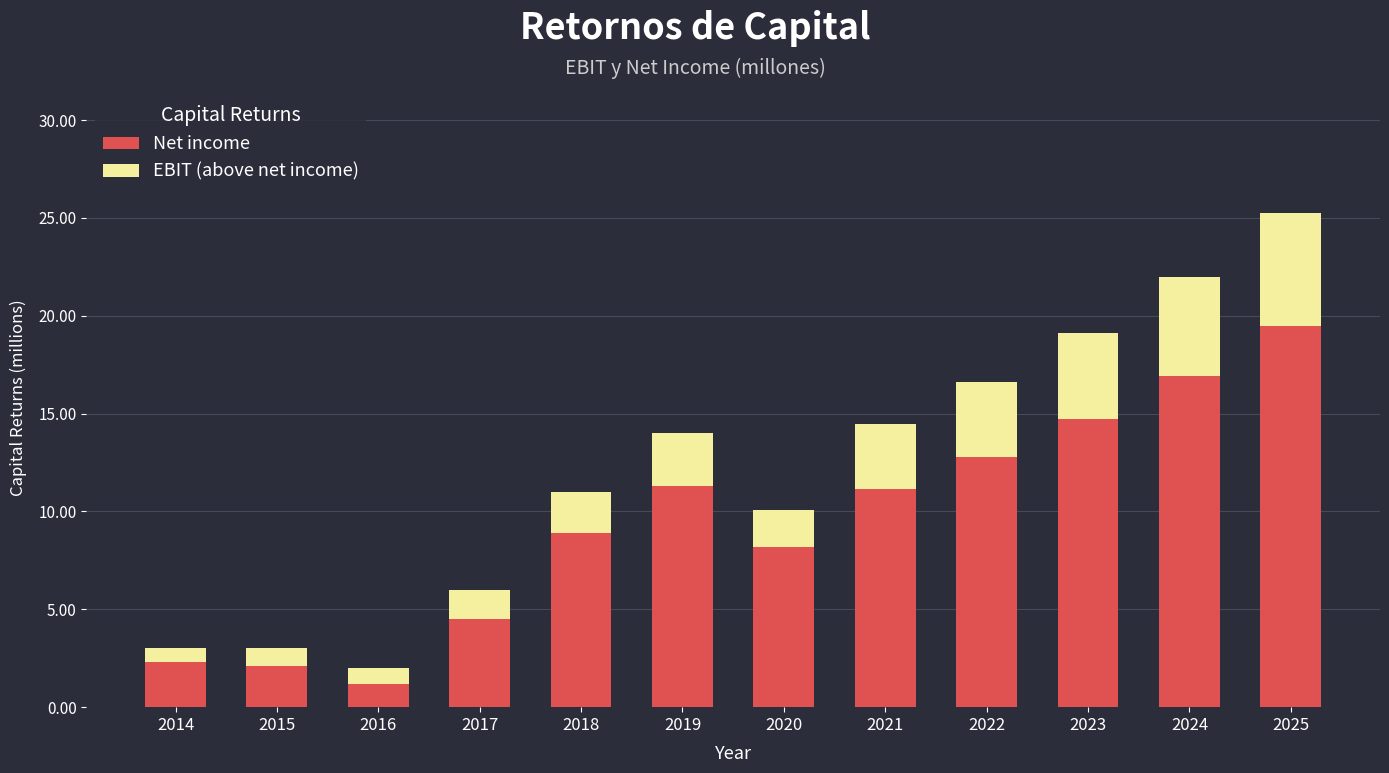

What is the highest value of the Net income series?

19.5